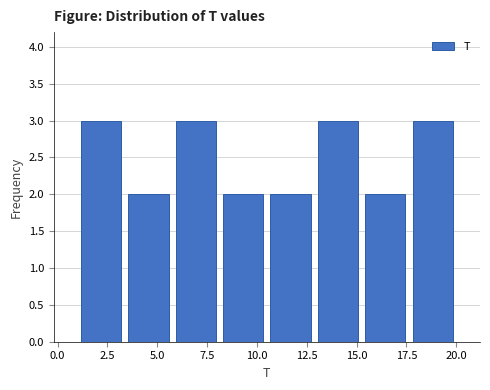

How tall is the bar that spans 3.5 to 6.0 on the x-axis? Neither the bar edges nor the heights are printed on the chart, so give them approximately, as read against the axes.

2